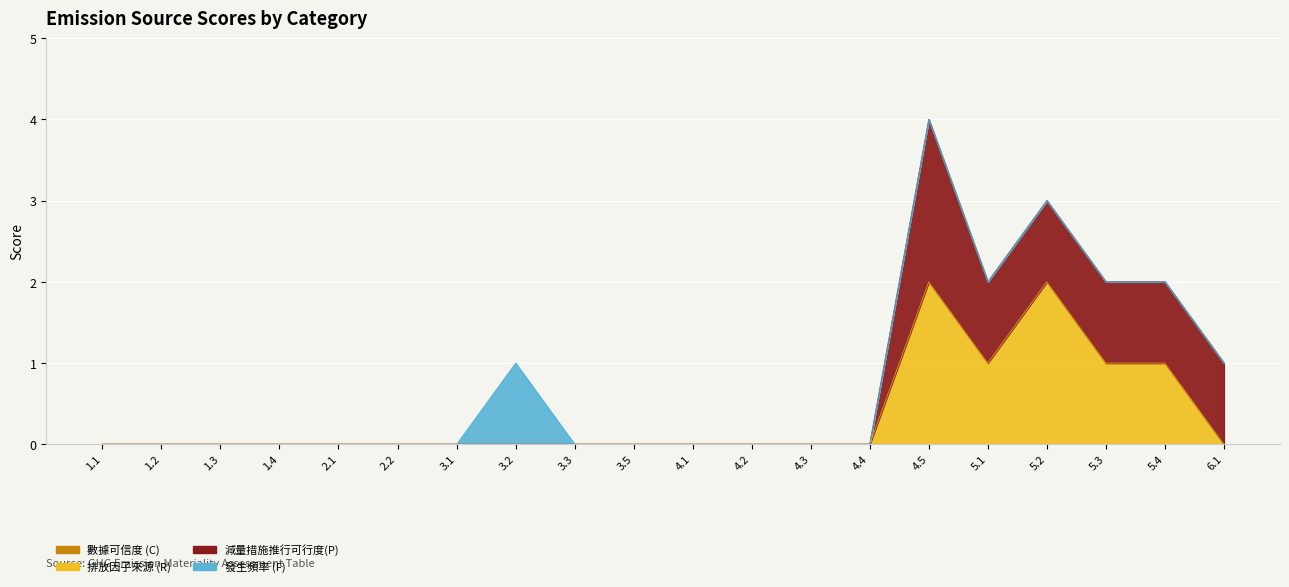

How many interior local valleys does the 排放因子來源 (R) series have?

1